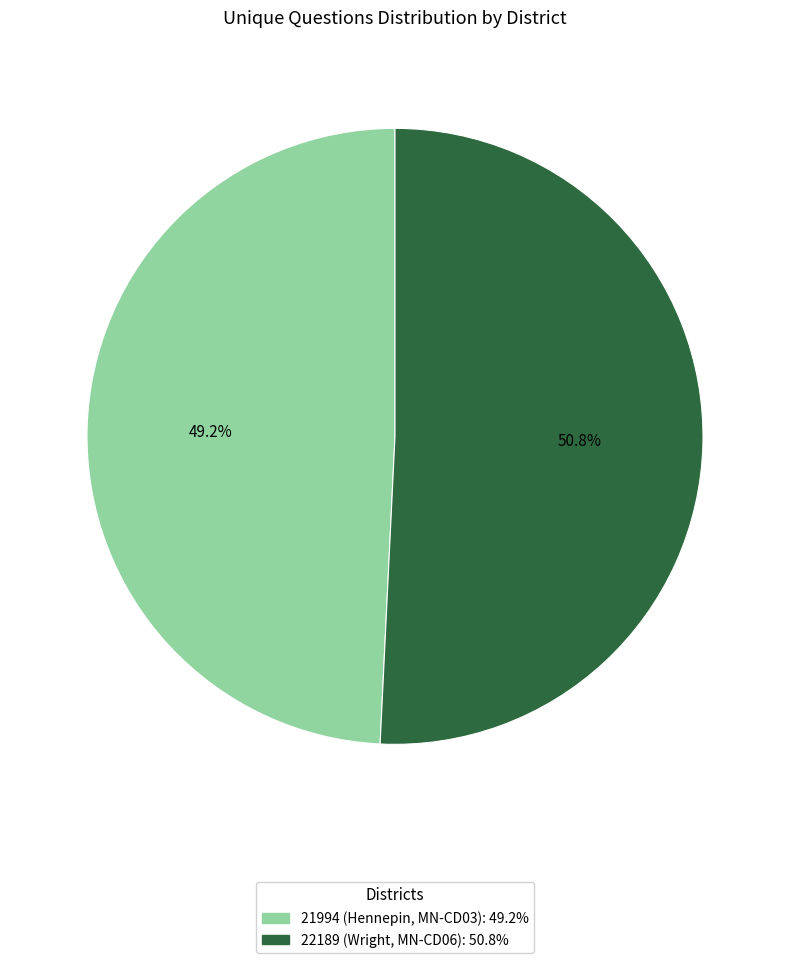

What percentage is NOT represented by 21994 (Hennepin, MN-CD03)?

50.8%